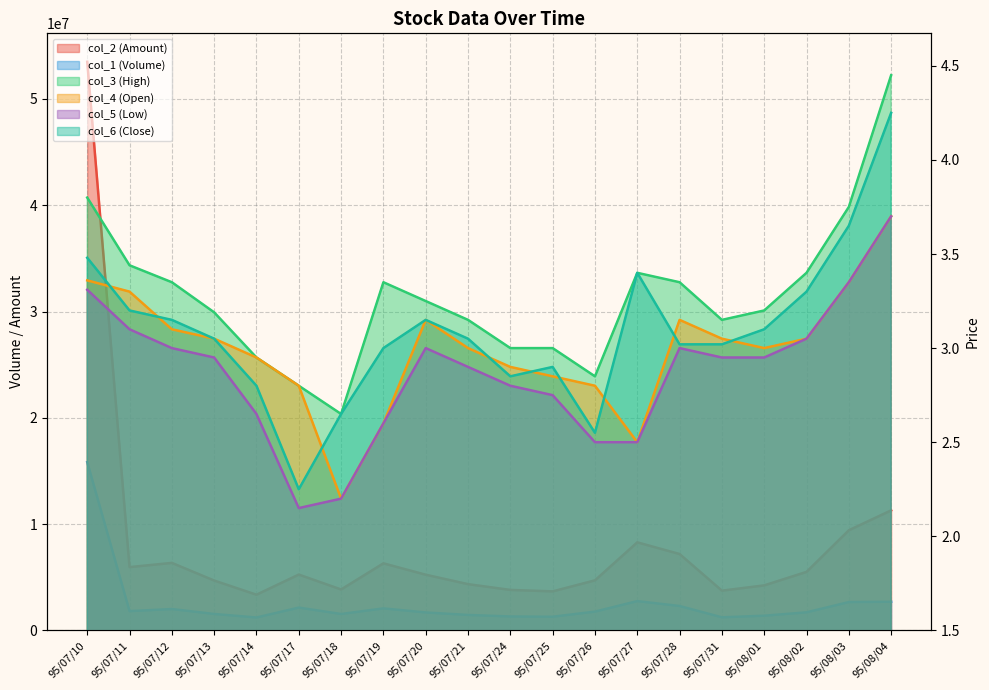

Does the chart display data point markers on the line(s)?

No